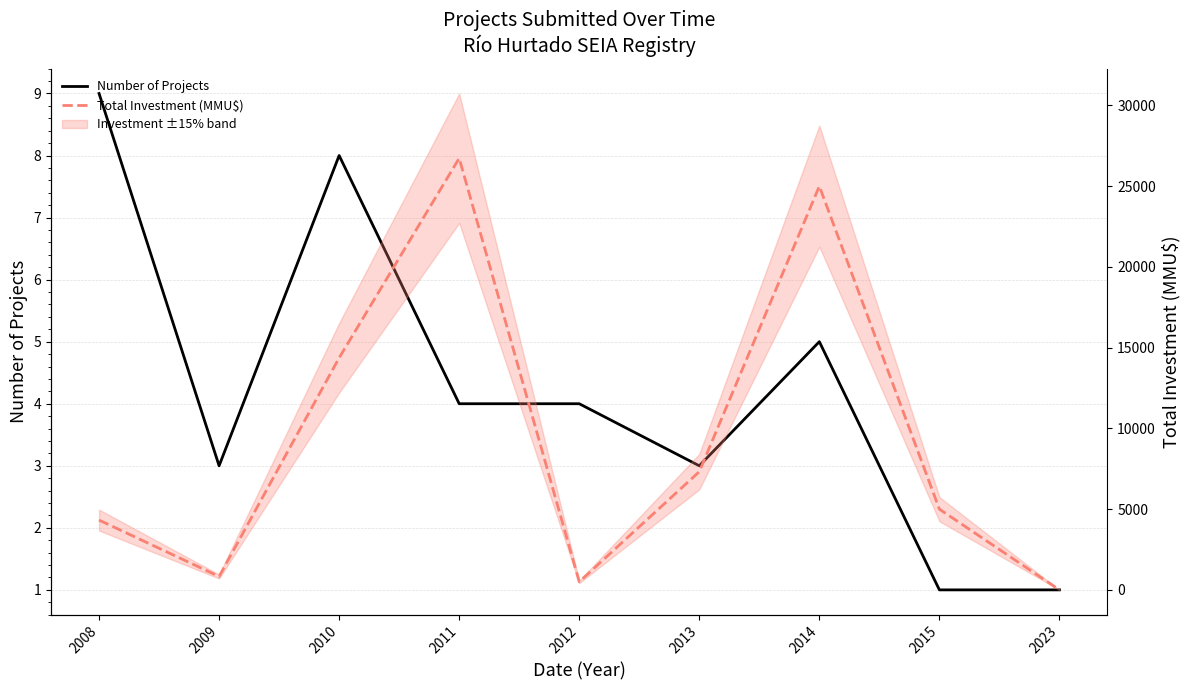

What is the spread (max minus min) of values at 2010?

14362.0